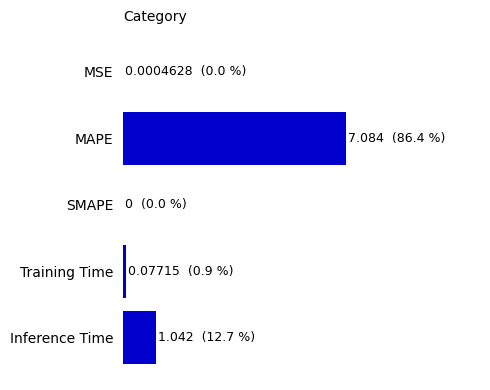

What is the difference between the maximum and second lowest values?

7.1